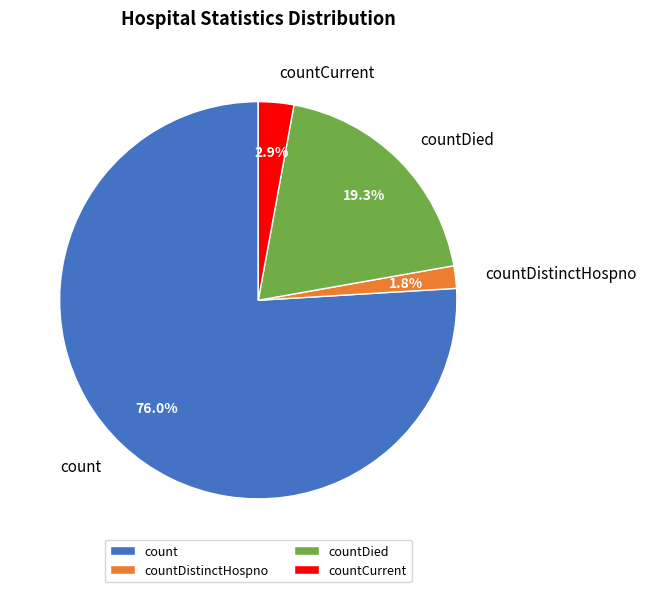

How many slices are in this pie chart?

4